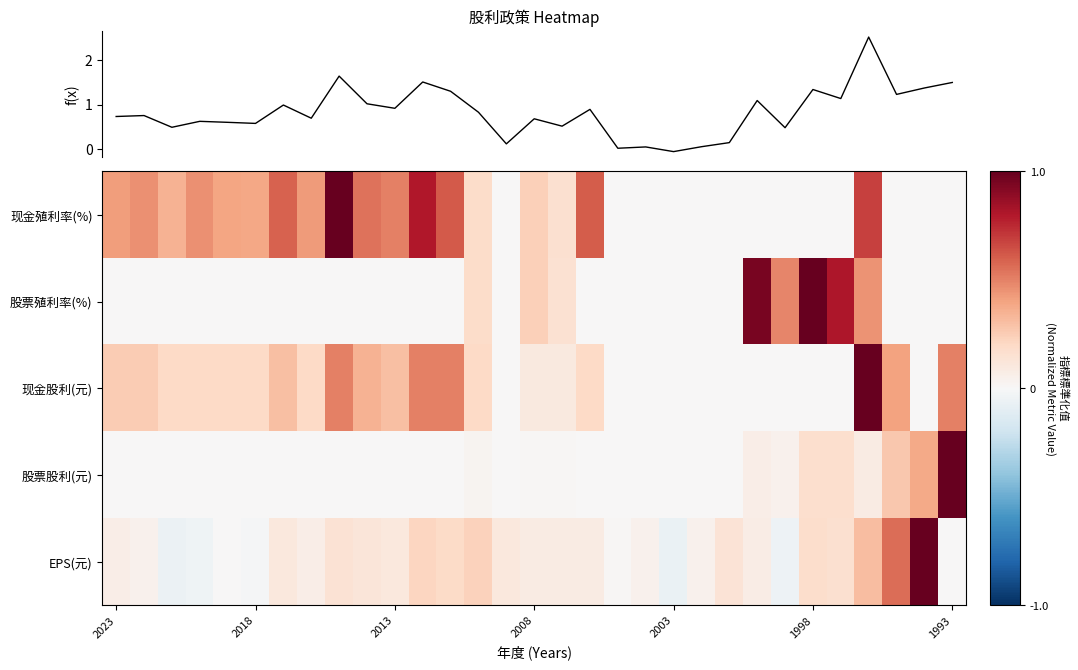

What is the average value of the 现金股利(元) series?

0.2